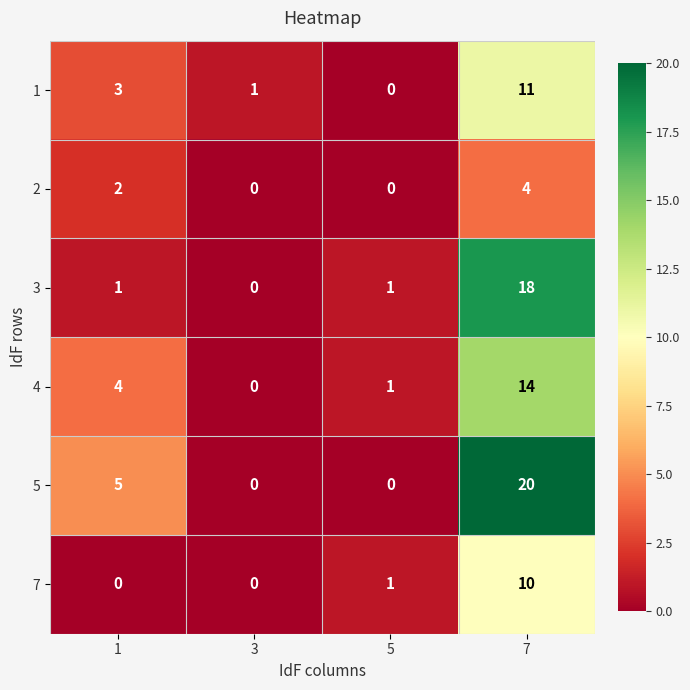

Reading left to right, what are all the values shown in this chart?

1: 1=3	3=1	5=0	7=11
2: 1=2	3=0	5=0	7=4
3: 1=1	3=0	5=1	7=18
4: 1=4	3=0	5=1	7=14
5: 1=5	3=0	5=0	7=20
7: 1=0	3=0	5=1	7=10